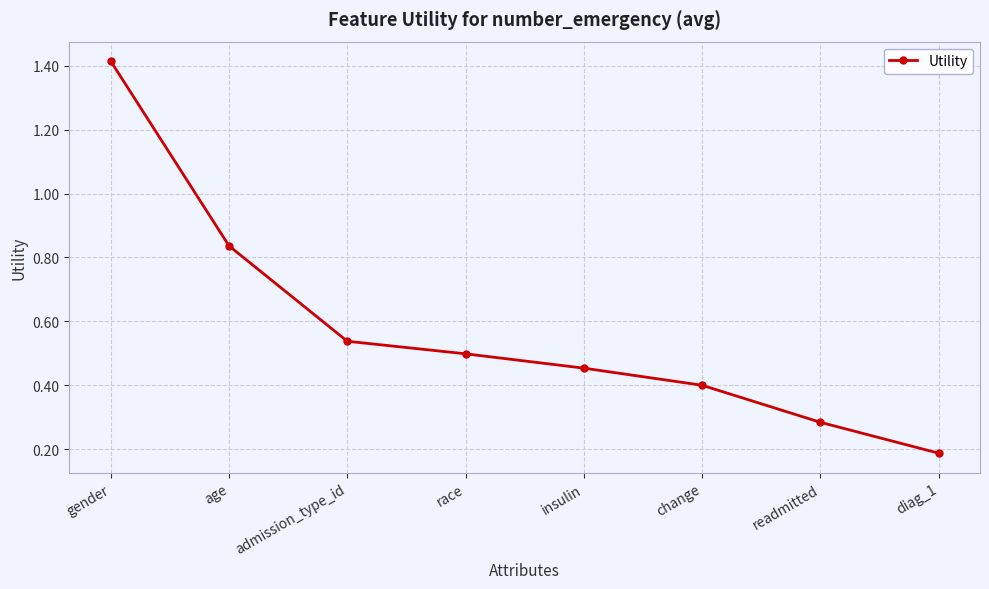

Does the chart have visible grid lines?

Yes